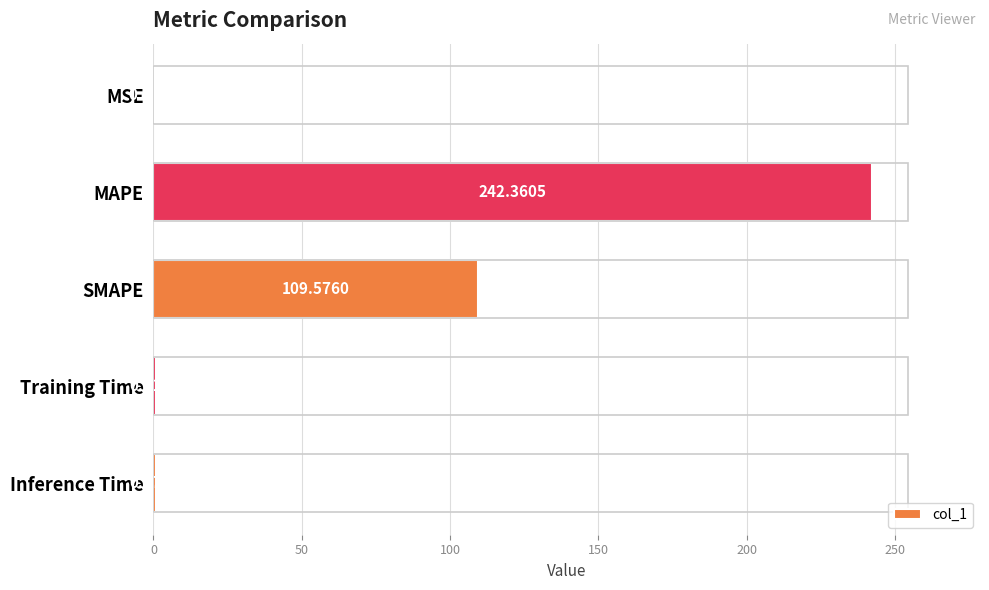

Which has a higher value, SMAPE or Training Time?

SMAPE